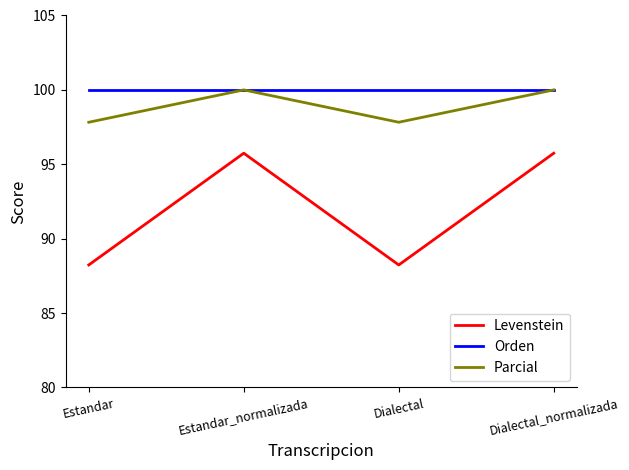

Rank the series at Dialectal from lowest to highest value.

Levenstein, Parcial, Orden